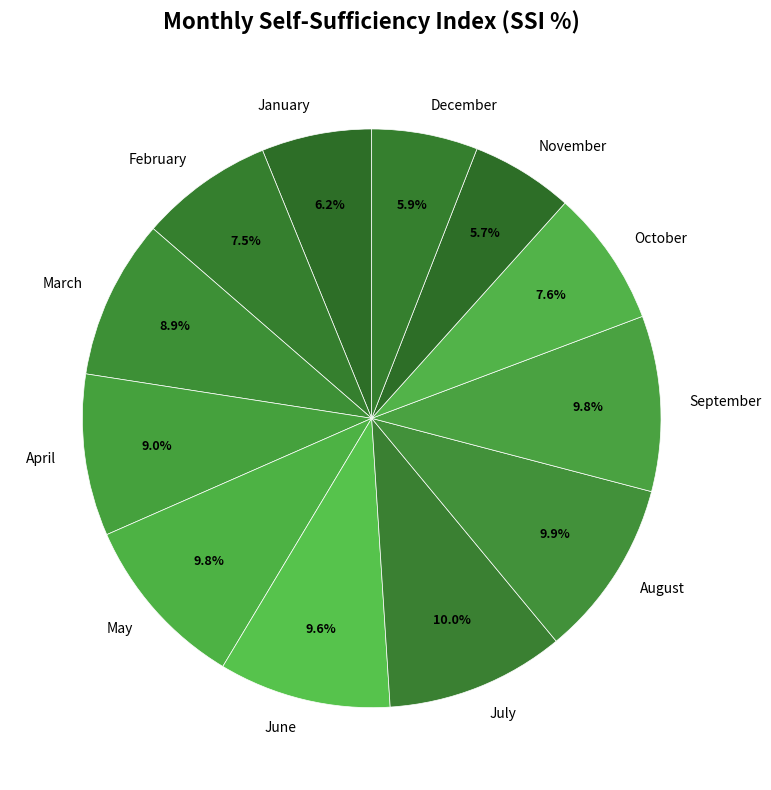

To the nearest percent, what is the combined percentage of May and February?

17%